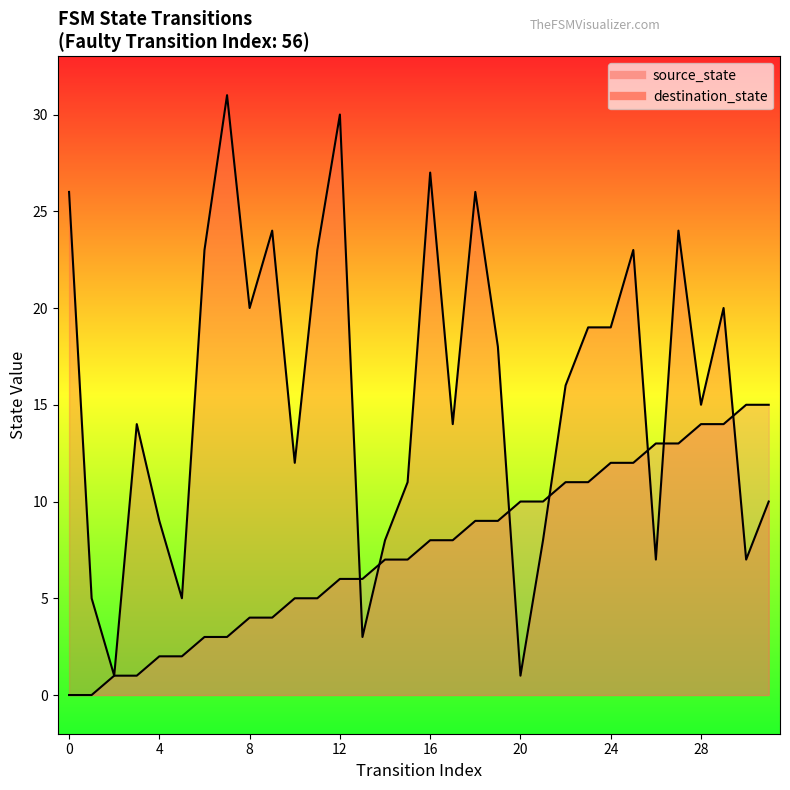

Which series ends up on top after the final intersection of destination_state and source_state?

source_state